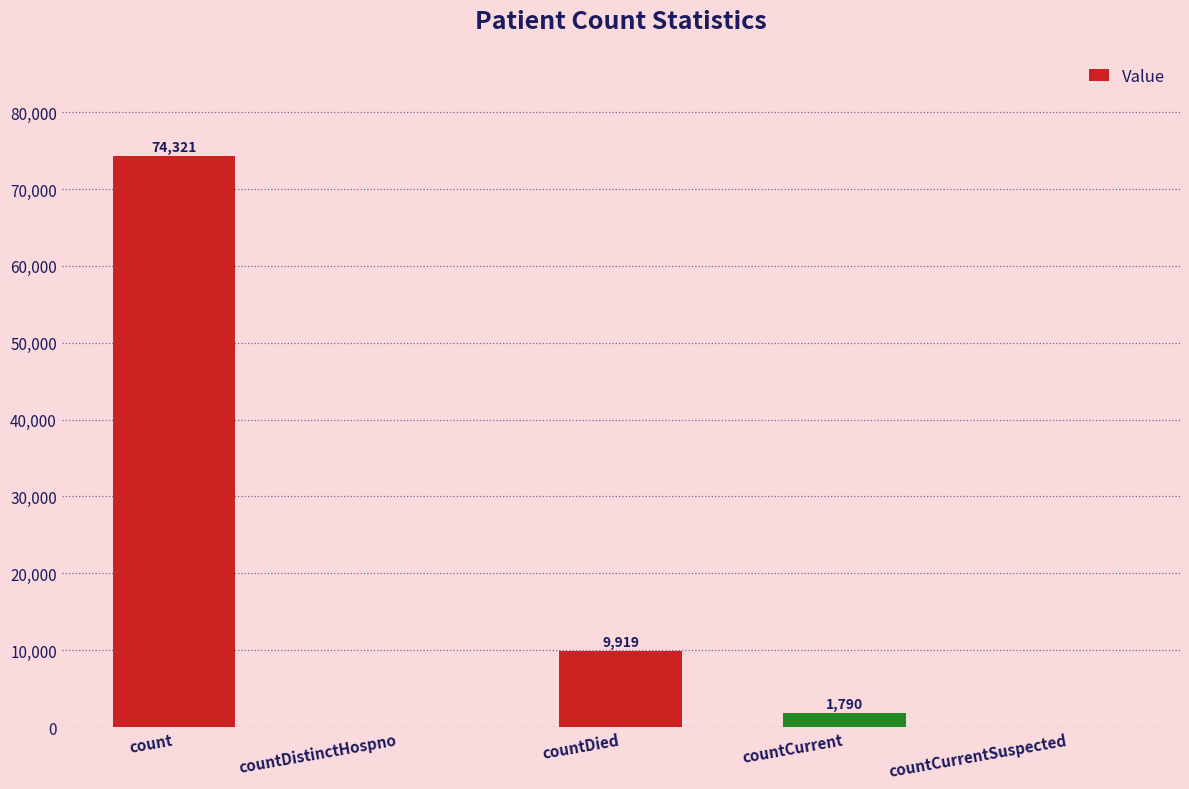

What is the sum of the values at count and countCurrentSuspected?

74321